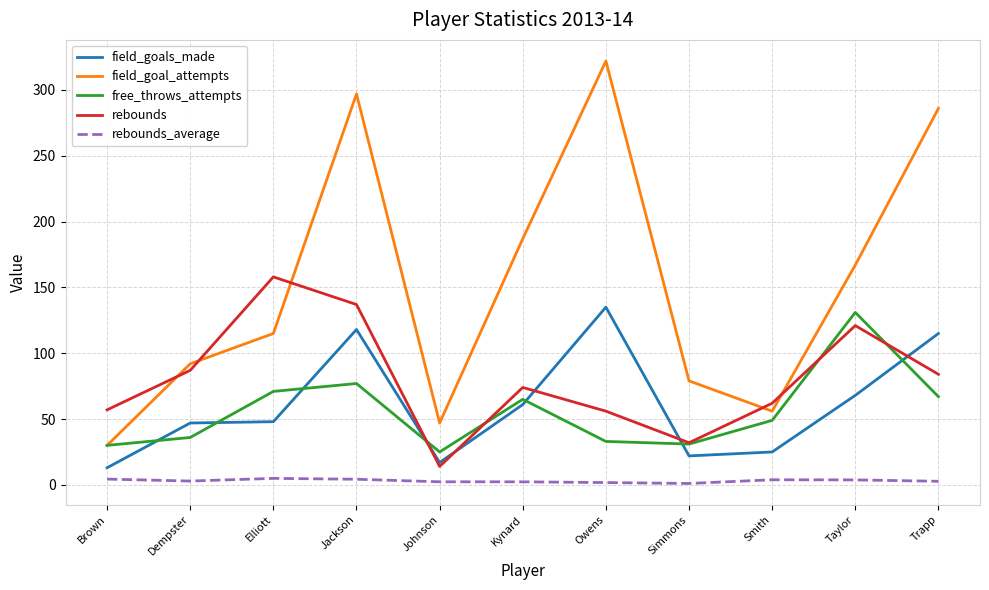

At which category is the sum across all series the highest?

Jackson